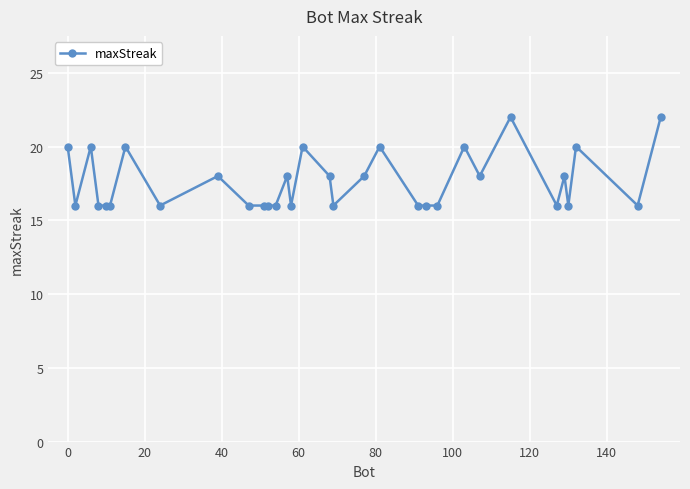

Reading right to left, extract all data points from this chart.

22	16	20	16	18	16	22	18	20	16	16	16	20	18	16	18	20	16	18	16	16	16	16	18	16	20	16	16	16	20	16	20